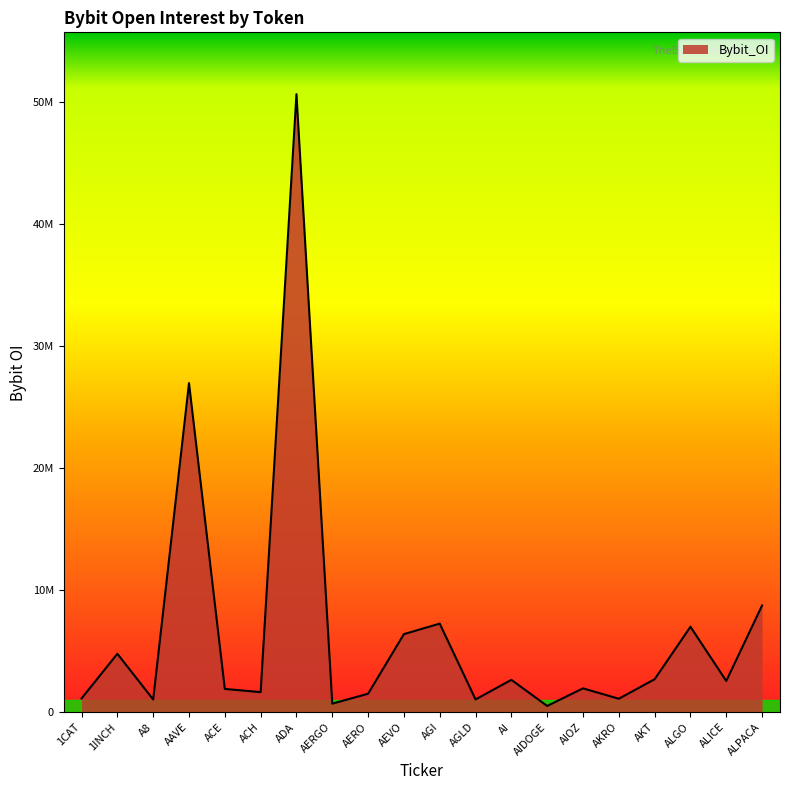

Is it true that the value at ALPACA is 5972627?

False